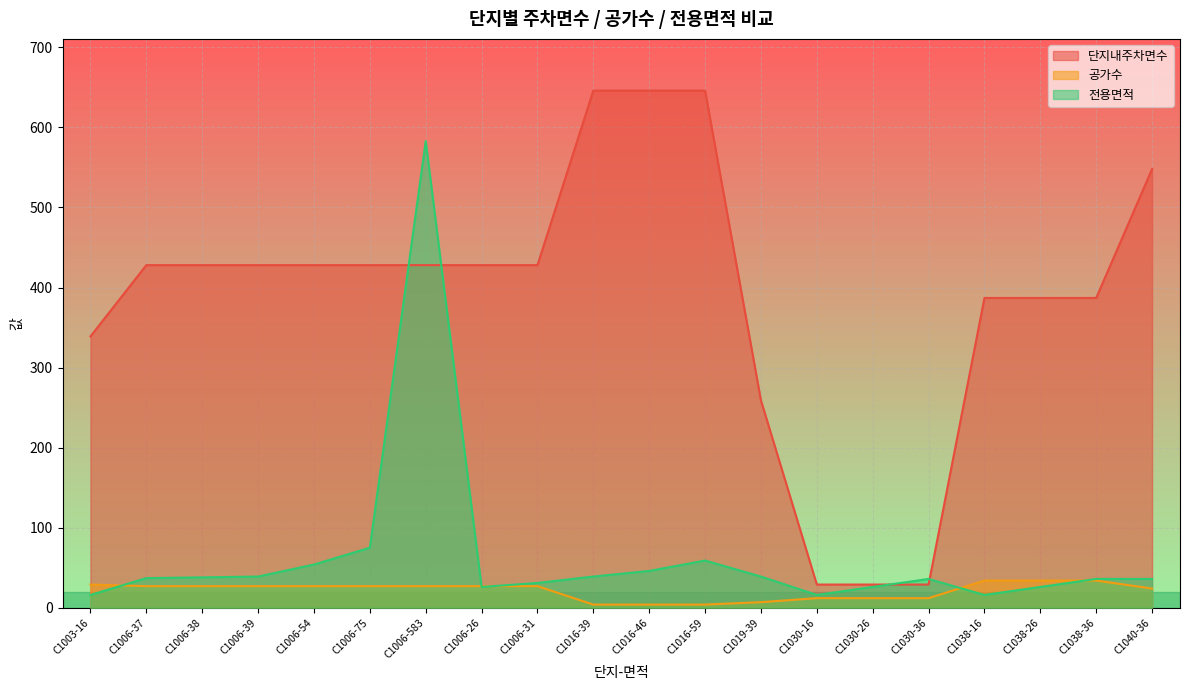

The 단지내주차면수 series shows 428 at C1006-39. True or false?

True